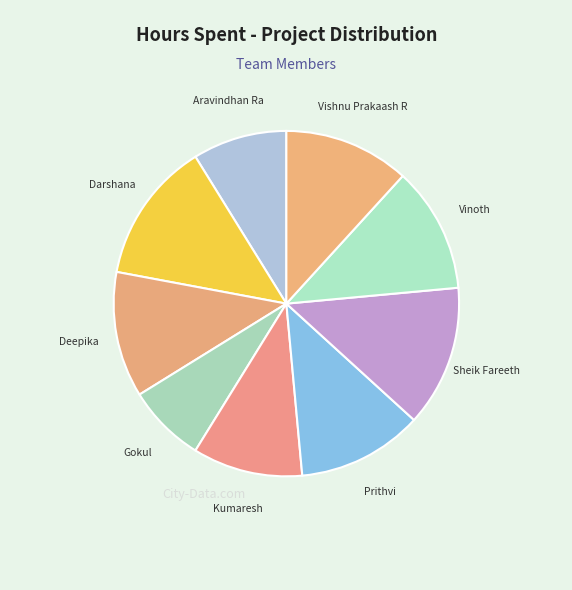

How many slices are in this pie chart?

9